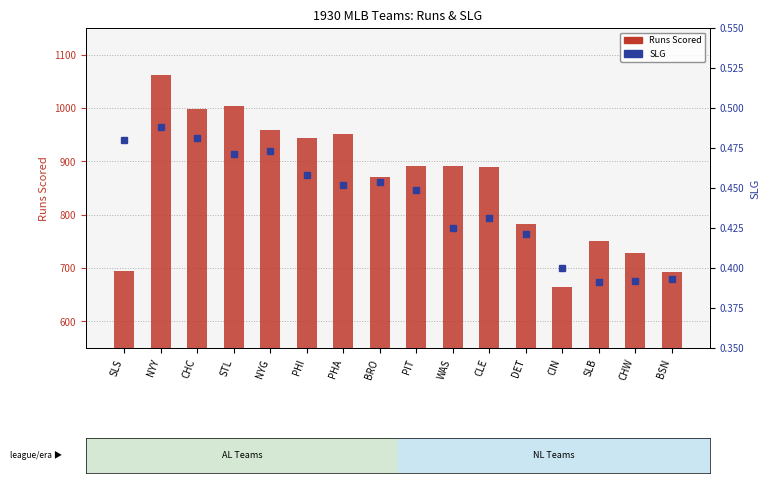

Between NYG and DET, which series saw the biggest shift?

Runs Scored